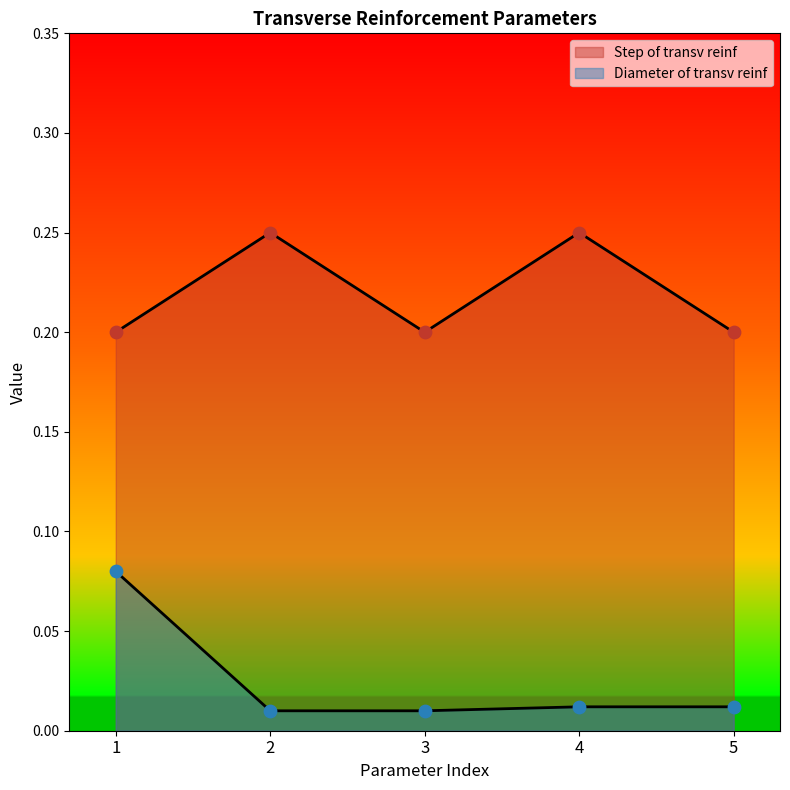

Which series contains the highest Y value?

Step of transv reinf